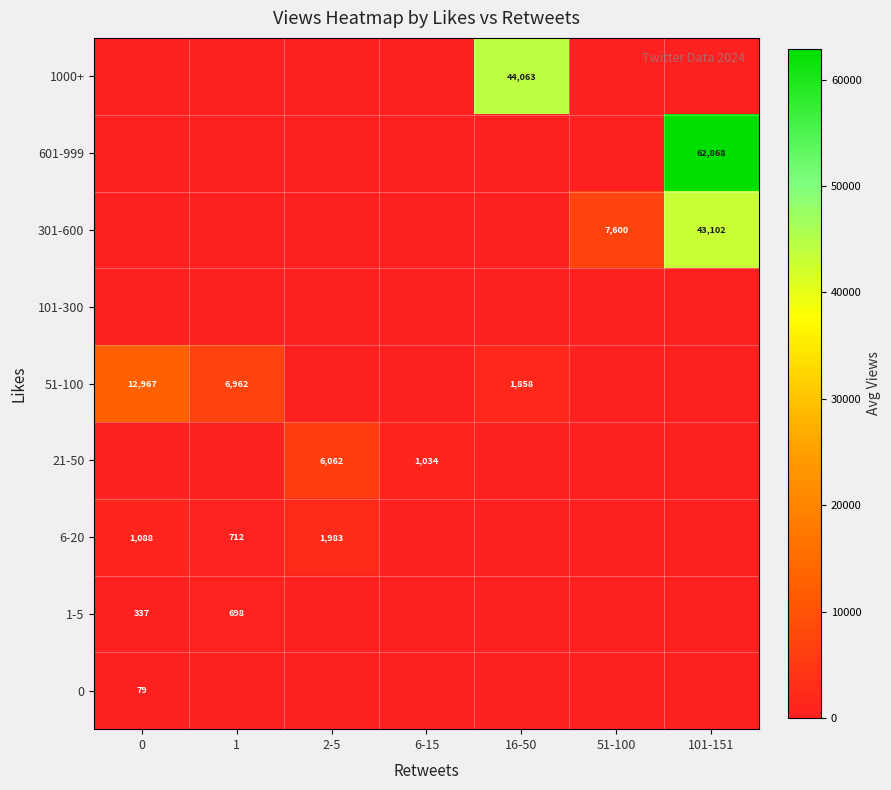

The value of 1-5 at 1 is 291. True or false?

False